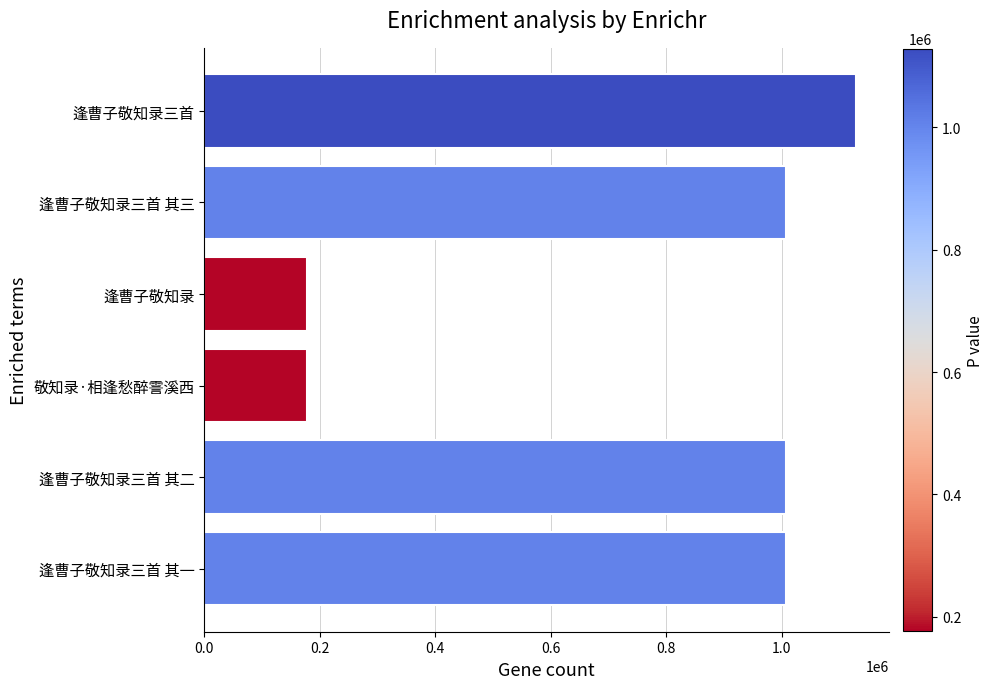

What is the greatest value displayed?

1128671